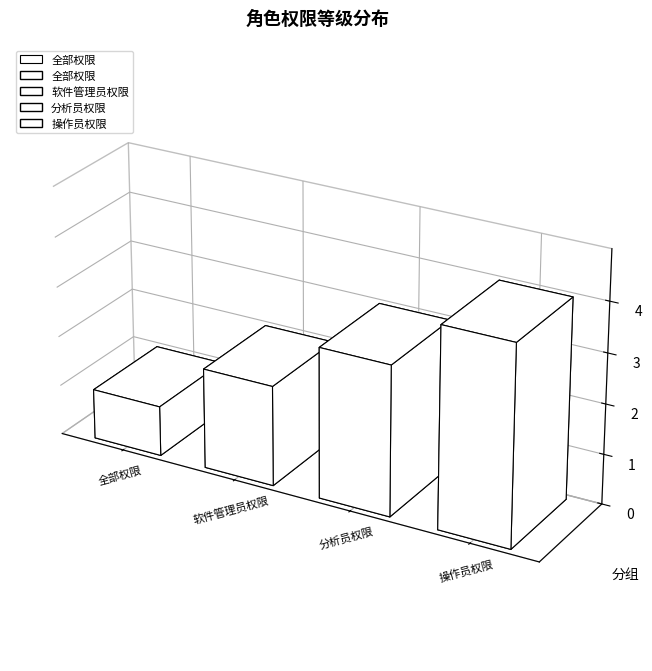

Is it true that the value at 数据查询 is 2?

False